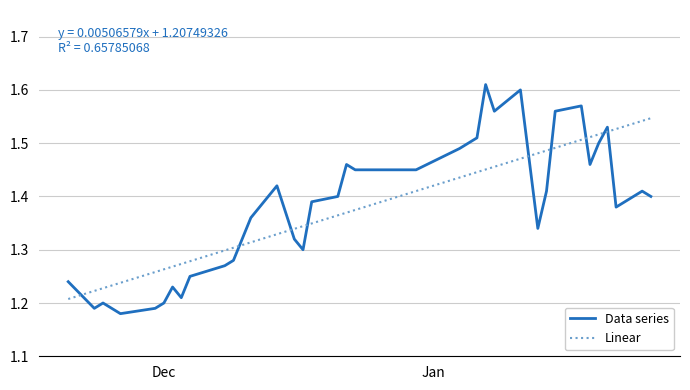

List the series in order of their peak value, lowest first.

Linear, Data series